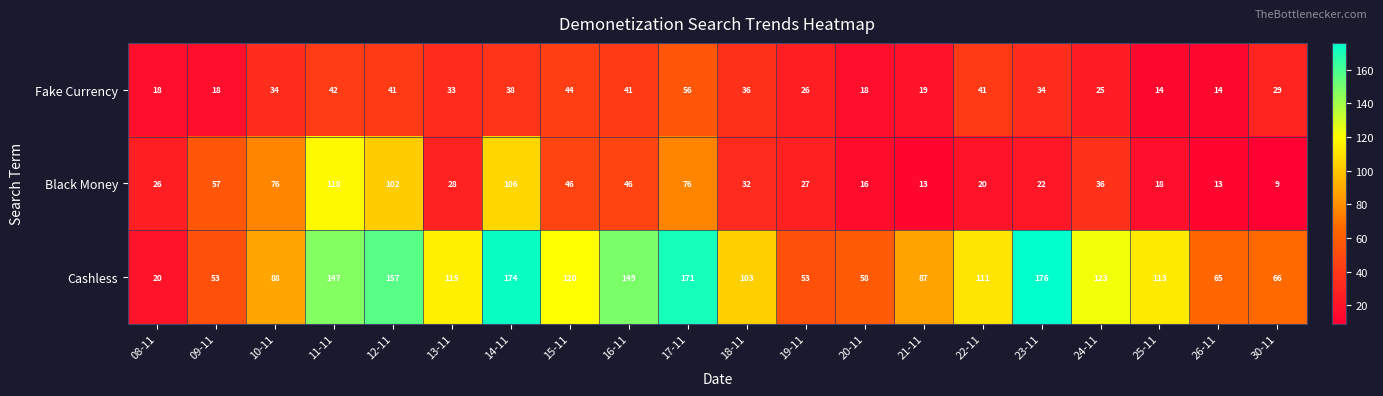

What is the difference between the highest and lowest values at 30-11?

57